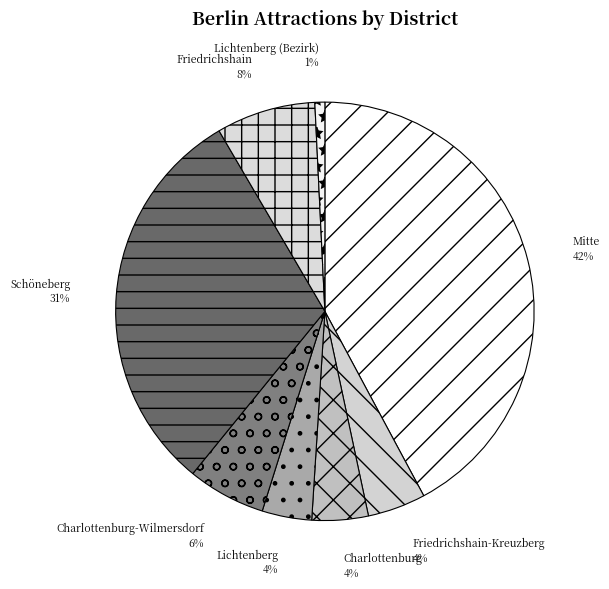

Combined, do Friedrichshain-Kreuzberg and Charlottenburg account for over 50%?

No